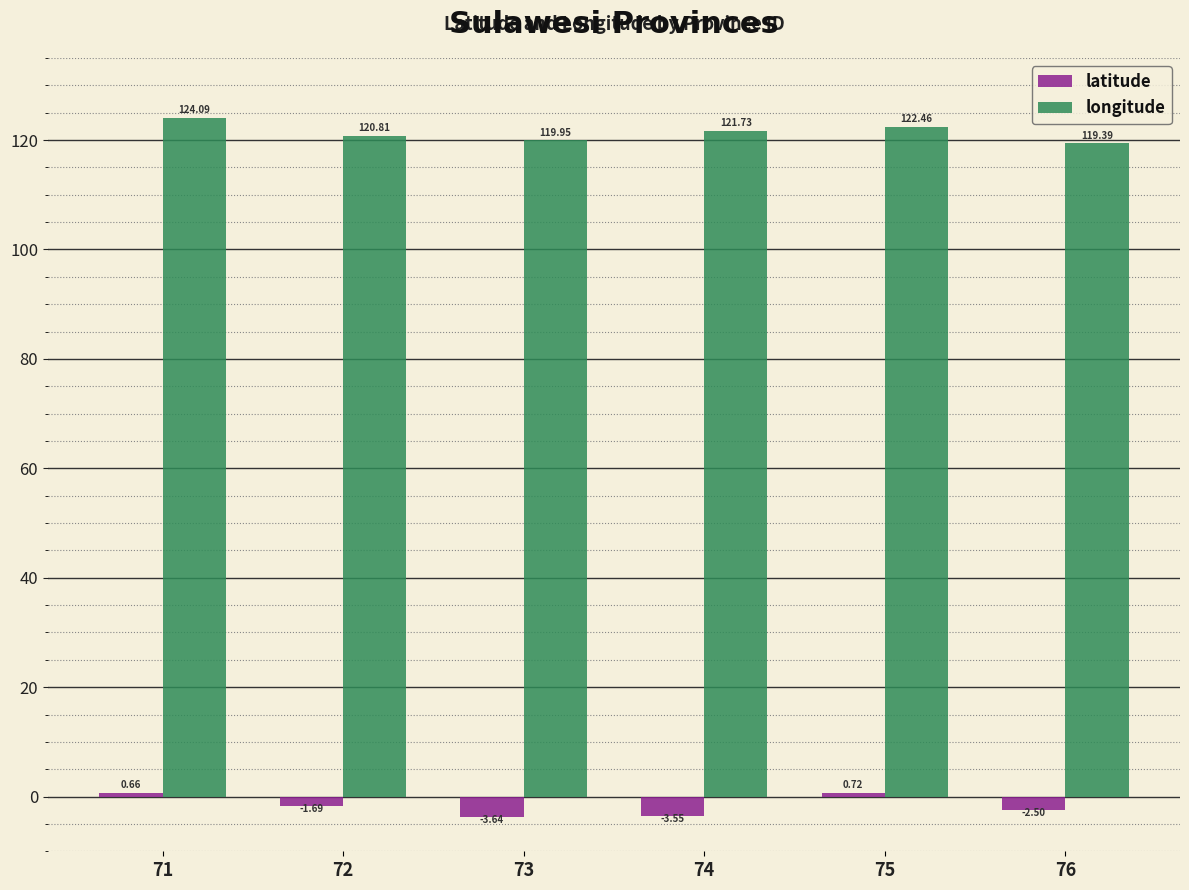

List the labels in order of latitude value, largest first.

75, 71, 72, 76, 74, 73